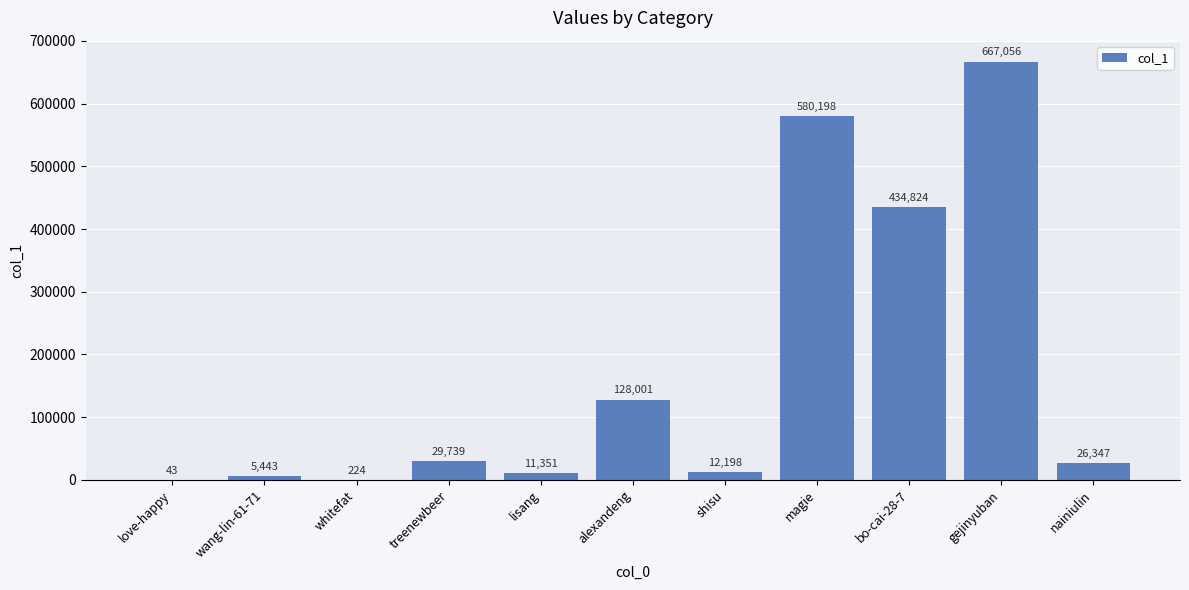

Which label corresponds to the largest value in the chart?

gejinyuban